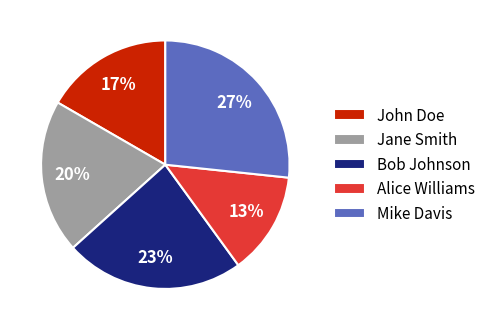

Which category has the biggest portion of the pie?

Mike Davis